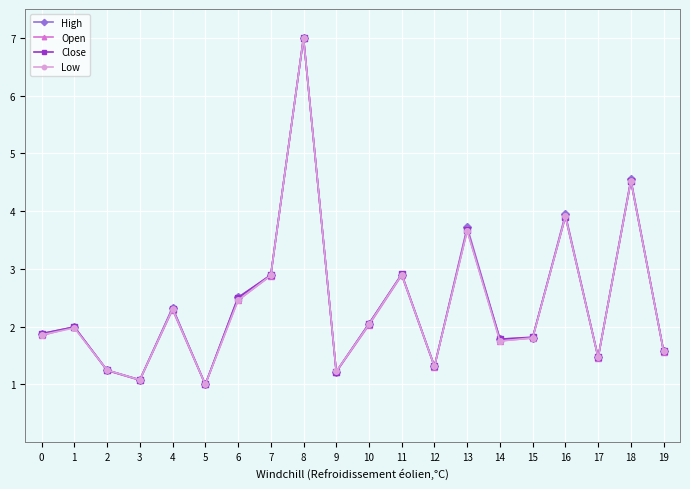

The value of High at 4 is 2.3. True or false?

True